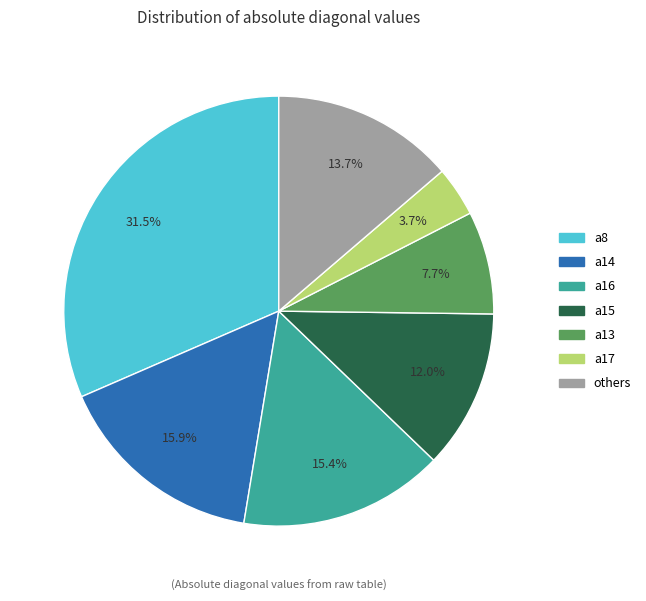

Does a15 represent more than half of the total?

No